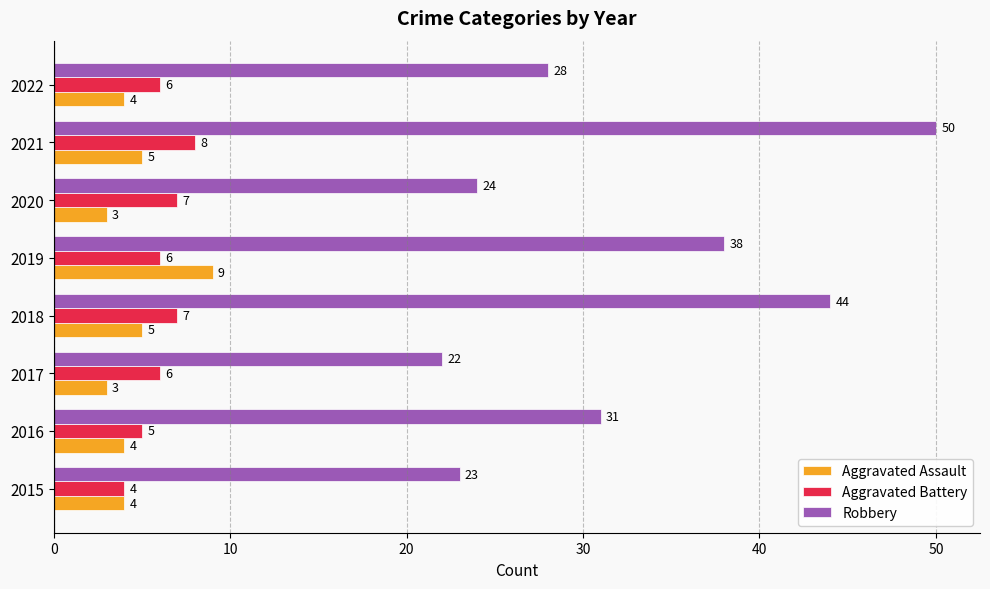

At how many categories does at least one series exceed 4?

8